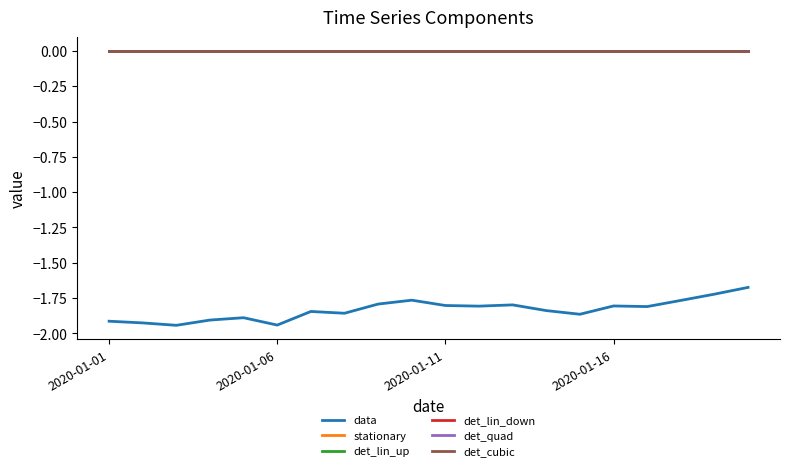

List the labels in order of stationary value, smallest first.

2020-01-01, 2020-01-06, 2020-01-11, 2020-01-16, 4, 5, 6, 7, 8, 9, 10, 11, 12, 13, 14, 15, 16, 17, 18, 19